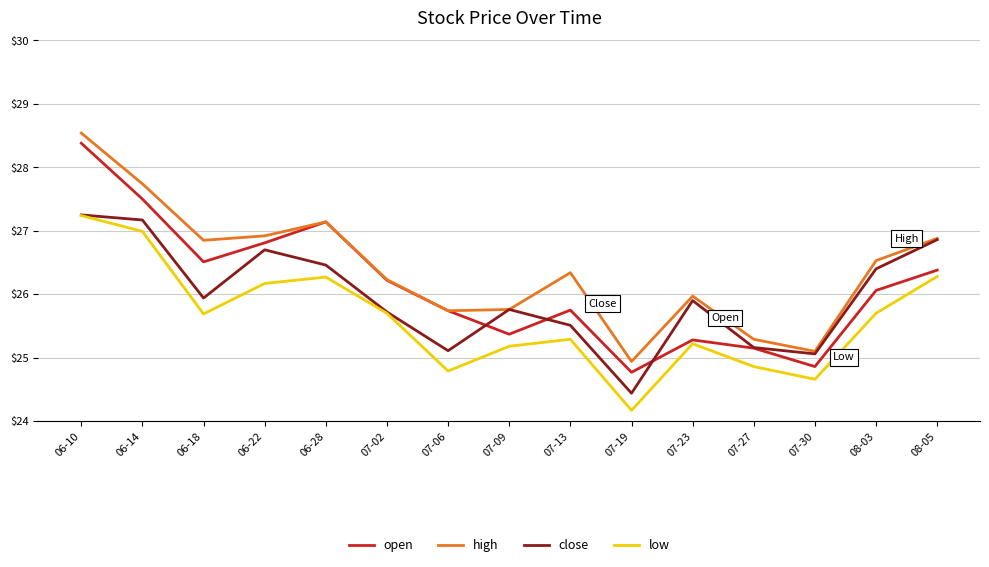

What position from the right is 07-09?

8